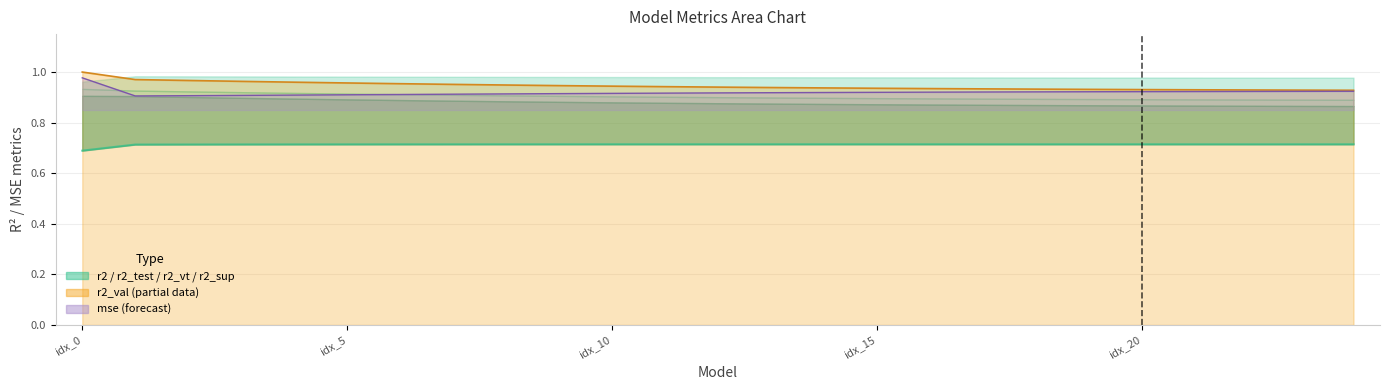

How many values are between 0 and 1?

25